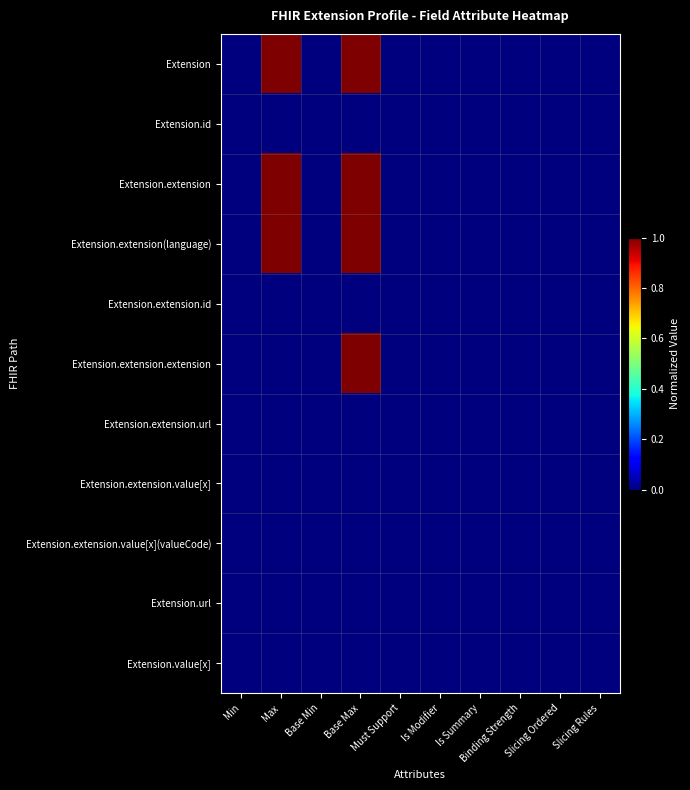

Between Base Max and Slicing Rules, which is larger?

Base Max